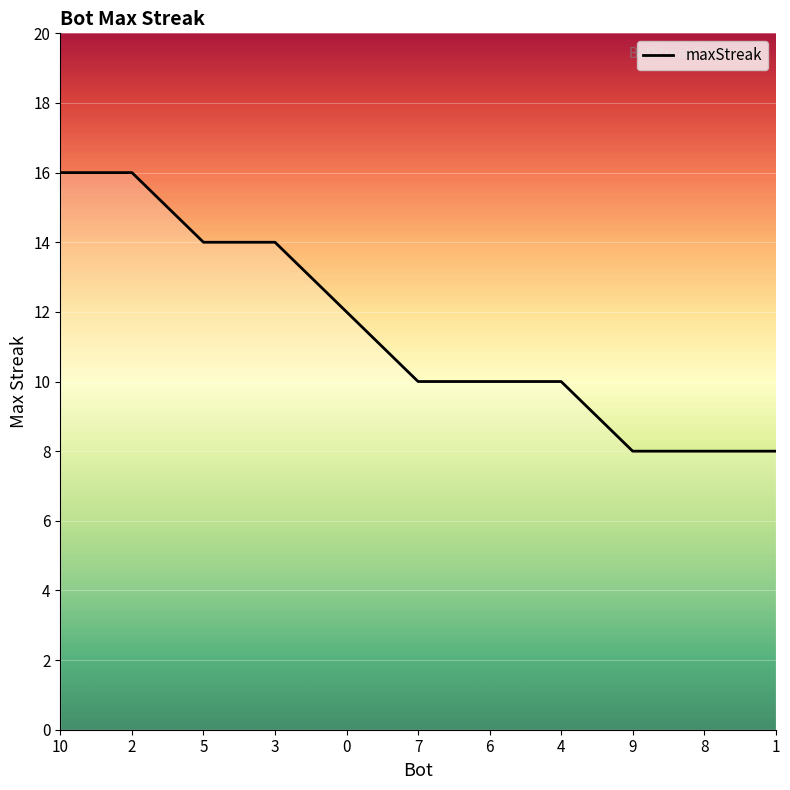

What is the ratio of the value at 7 to the value at 5?

0.7